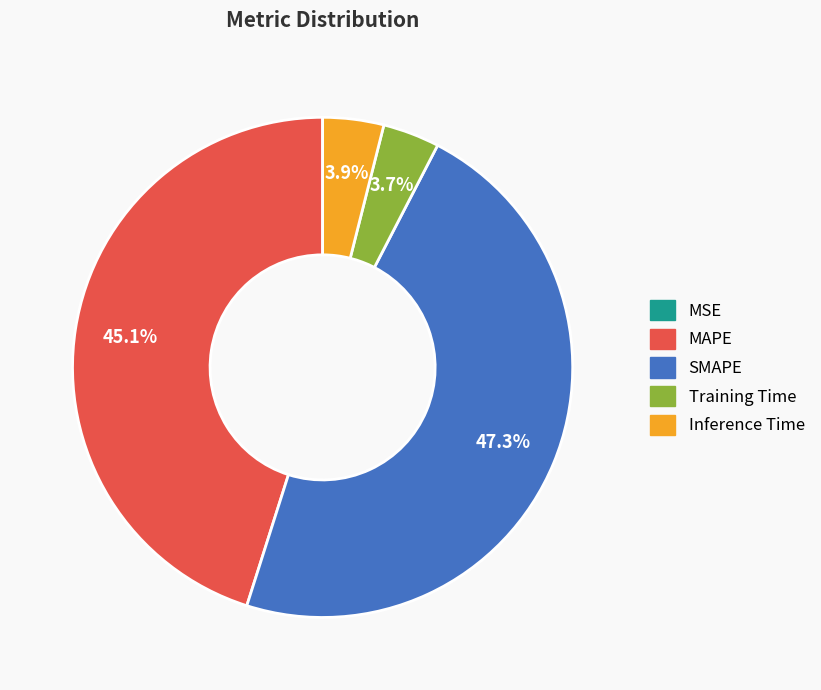

To the nearest percent, what is the combined percentage of SMAPE and Inference Time?

51%